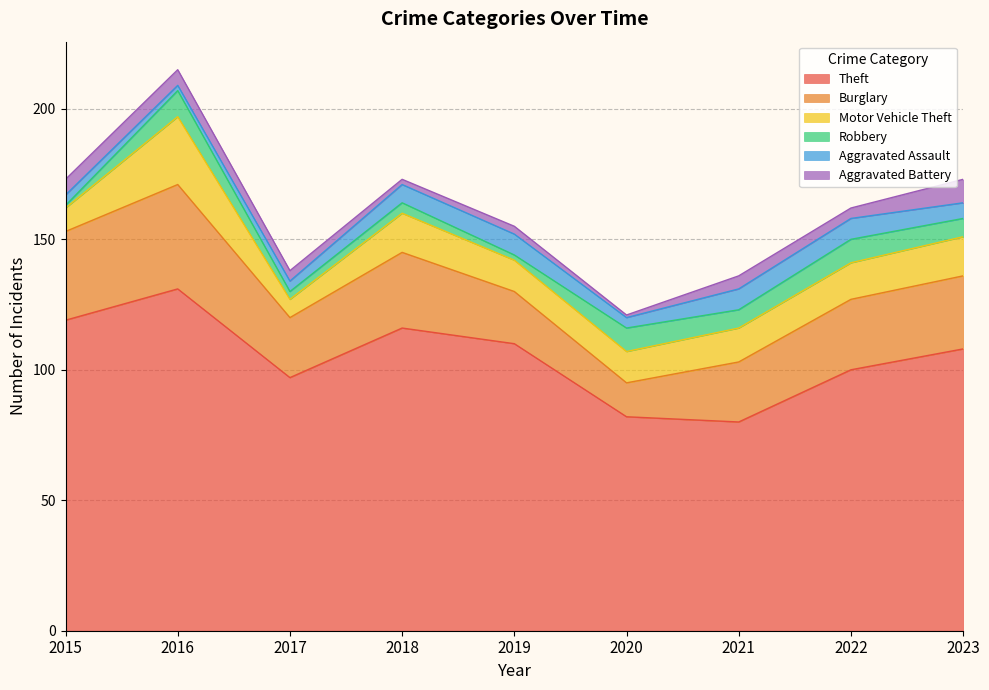

Which series has the largest range (max minus min)?

Theft